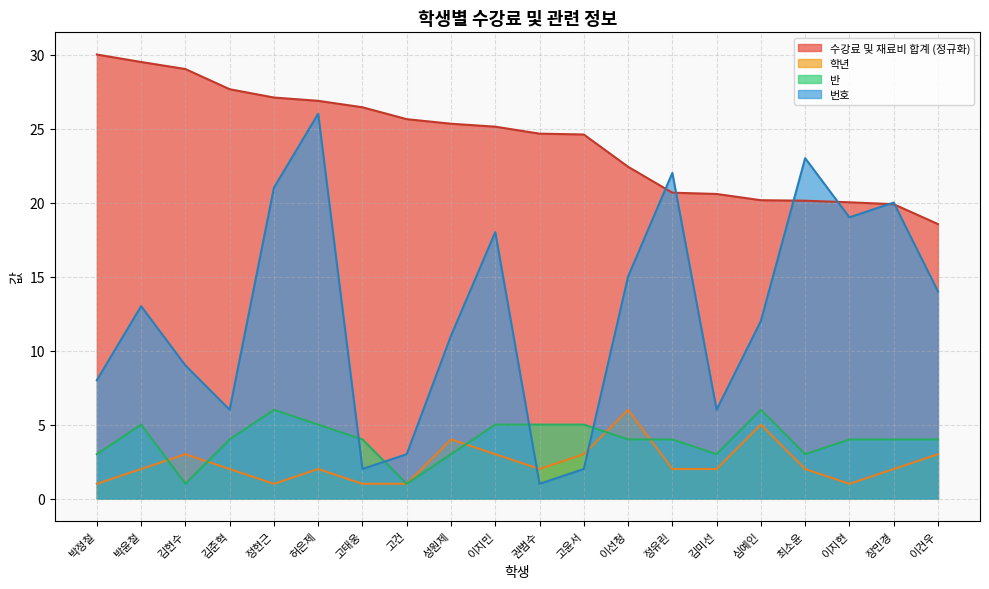

Reading left to right, transcribe all the data shown in this chart.

수강료 및 재료비 합계: 박정철=30.0	박윤철=29.5	김현수=29.0	김준혁=27.7	정현근=27.1	허은제=26.9	고태웅=26.4	고건=25.6	성원제=25.3	이지민=25.1	권범수=24.7	고윤서=24.6	이선청=22.4	정유린=20.7	김미선=20.6	심예인=20.2	최소윤=20.1	이지현=20.0	장민경=19.9	이건우=18.5
학년: 박정철=1.0	박윤철=2.0	김현수=3.0	김준혁=2.0	정현근=1.0	허은제=2.0	고태웅=1.0	고건=1.0	성원제=4.0	이지민=3.0	권범수=2.0	고윤서=3.0	이선청=6.0	정유린=2.0	김미선=2.0	심예인=5.0	최소윤=2.0	이지현=1.0	장민경=2.0	이건우=3.0
반: 박정철=3.0	박윤철=5.0	김현수=1.0	김준혁=4.0	정현근=6.0	허은제=5.0	고태웅=4.0	고건=1.0	성원제=3.0	이지민=5.0	권범수=5.0	고윤서=5.0	이선청=4.0	정유린=4.0	김미선=3.0	심예인=6.0	최소윤=3.0	이지현=4.0	장민경=4.0	이건우=4.0
번호: 박정철=8.0	박윤철=13.0	김현수=9.0	김준혁=6.0	정현근=21.0	허은제=26.0	고태웅=2.0	고건=3.0	성원제=11.0	이지민=18.0	권범수=1.0	고윤서=2.0	이선청=15.0	정유린=22.0	김미선=6.0	심예인=12.0	최소윤=23.0	이지현=19.0	장민경=20.0	이건우=14.0